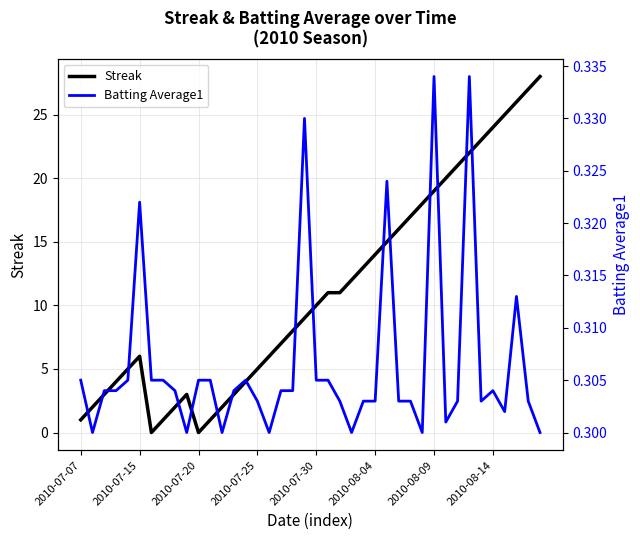

Which series has the largest total across all categories?

Streak